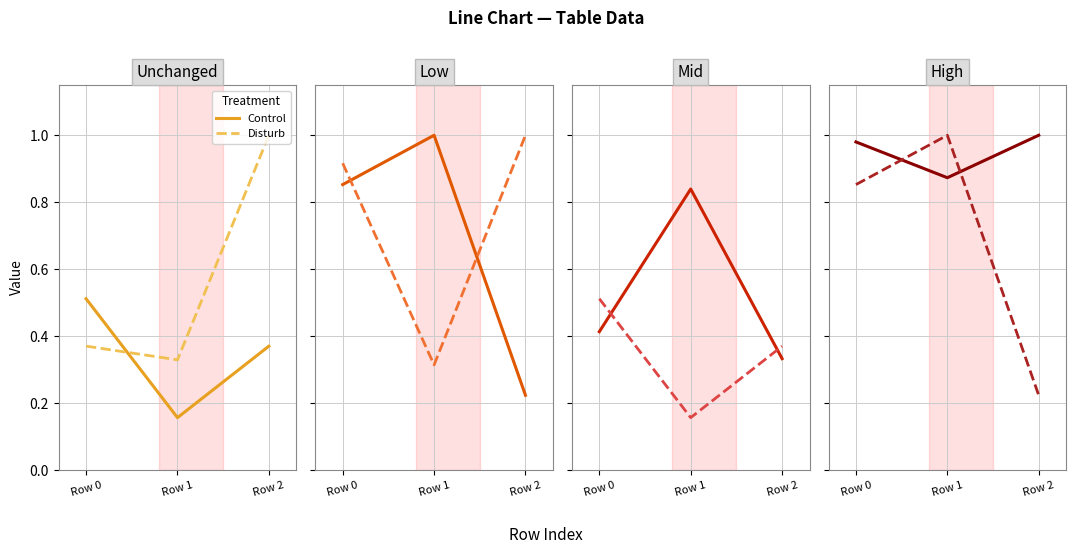

List the labels in order of Disturb value, largest first.

Row 1, Row 0, Row 2